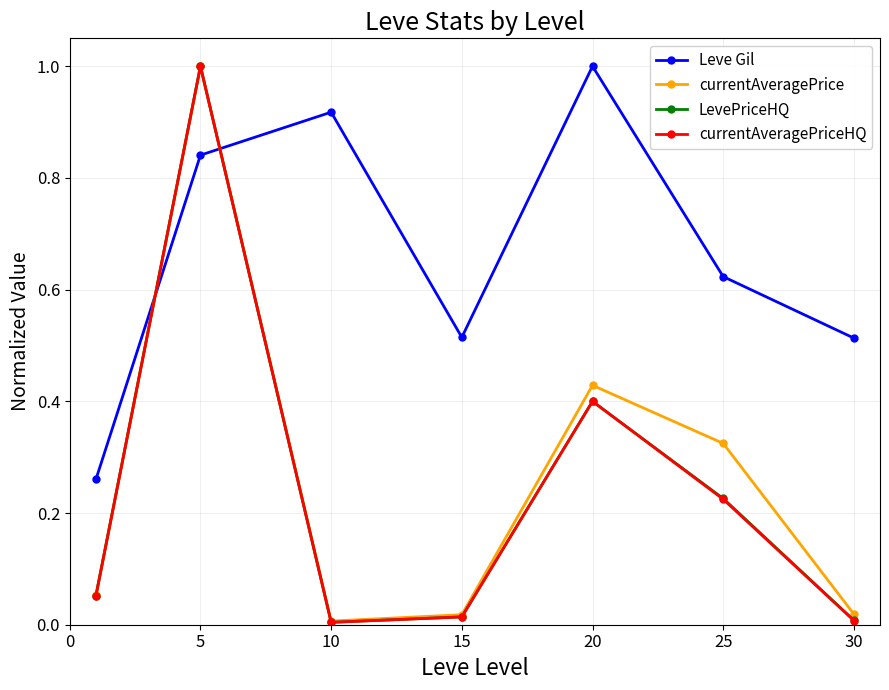

Which series has the largest total across all categories?

Leve Gil